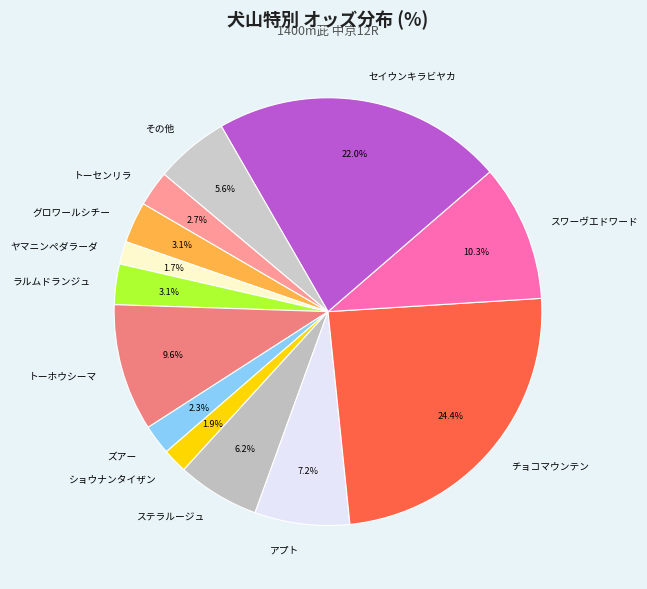

What is the largest slice in the pie chart?

チョコマウンテン